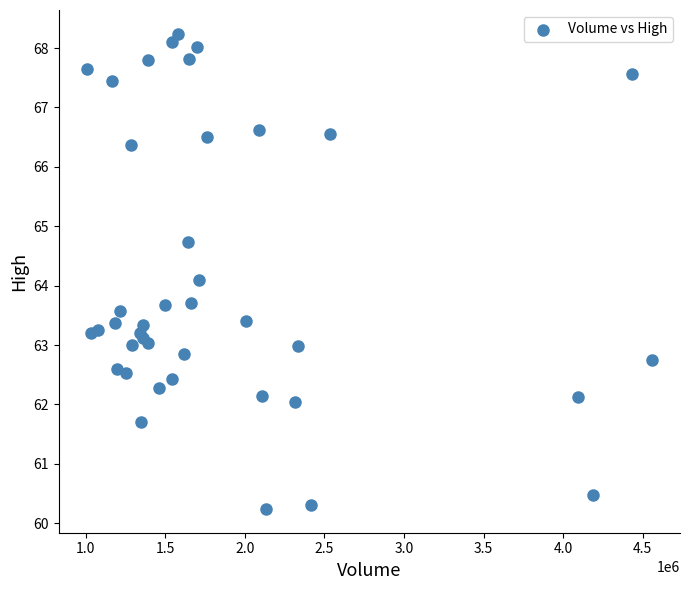

What Y value in the scatter plot is closest to 64?

64.1